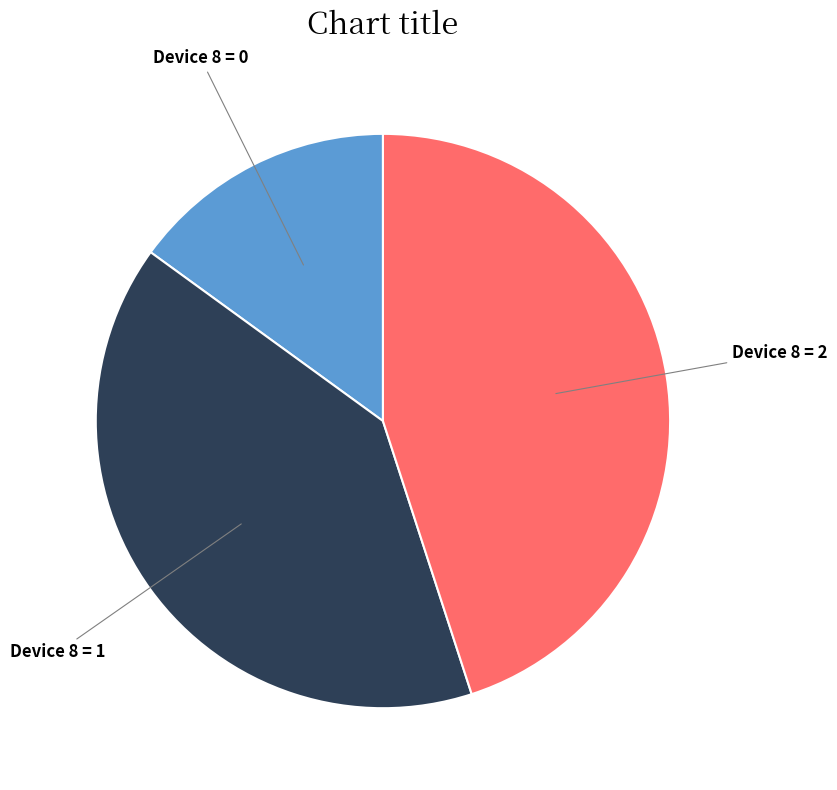

How many segments does this pie chart have?

3